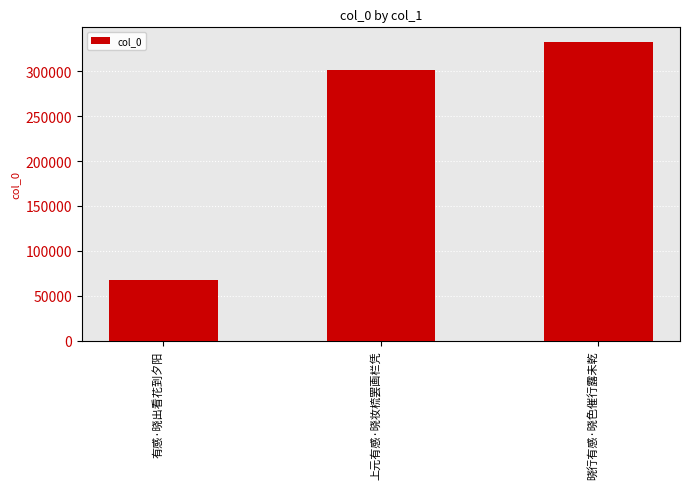

Read the value at 上元有感·晓妆梳罢画栏凭, to the nearest 10.

301310